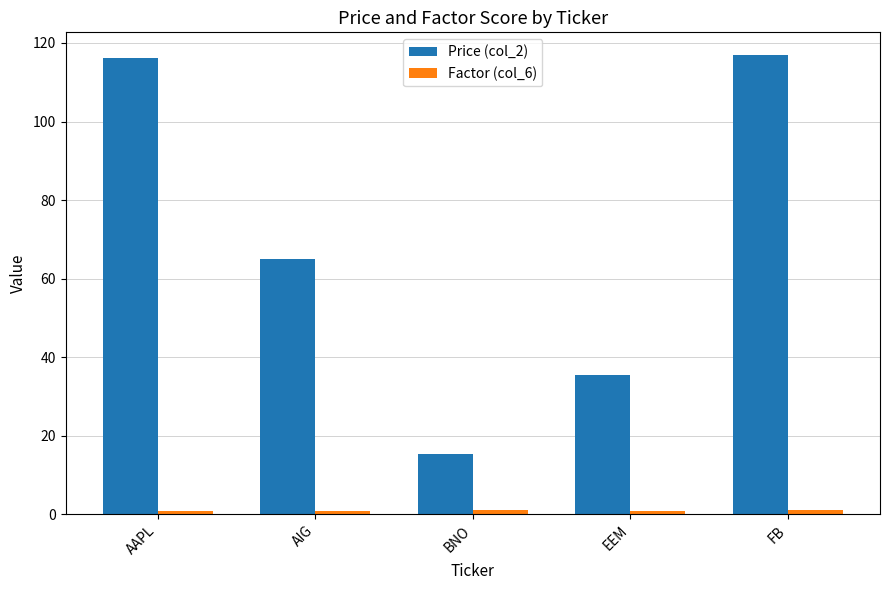

What is the maximum value shown in the chart?

116.9